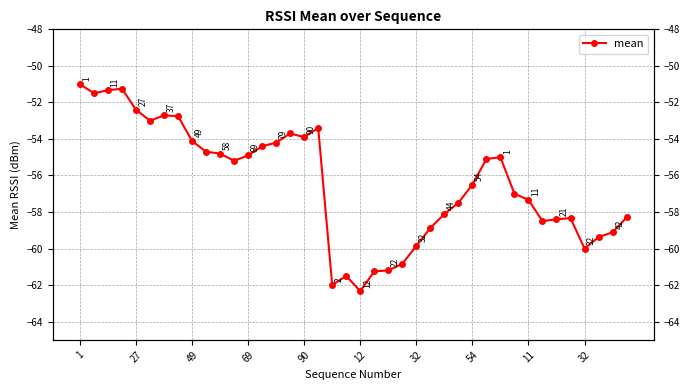

What is the value of the 36th point from the left?

-58.3